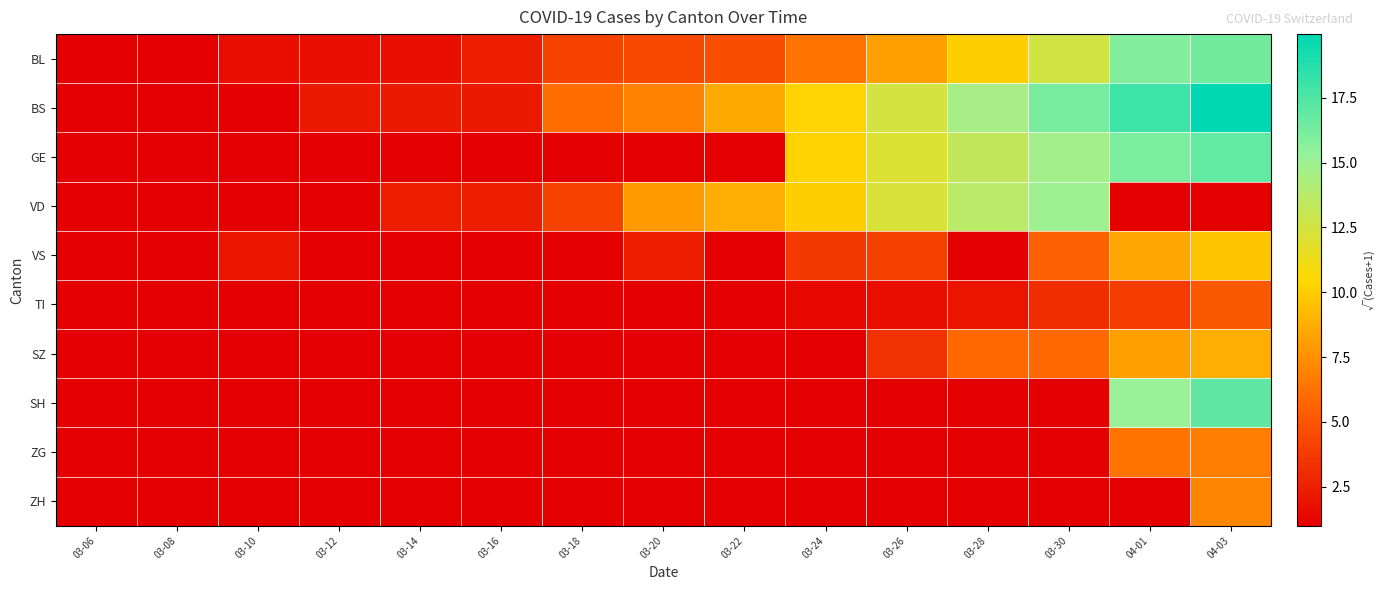

What is the difference between the highest and lowest values at 03-28?

13.6